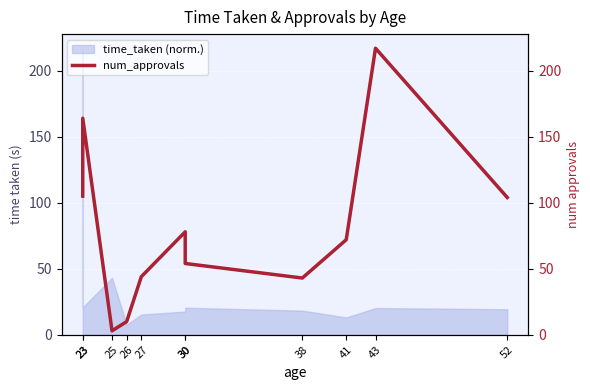

True or false: the data shows 67 at 27.

False